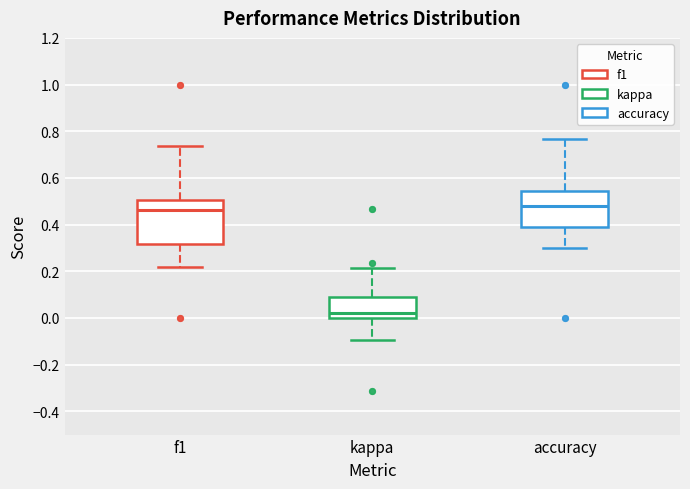

Comparing the boxes themselves (not the whiskers), which one is the tallest?

f1